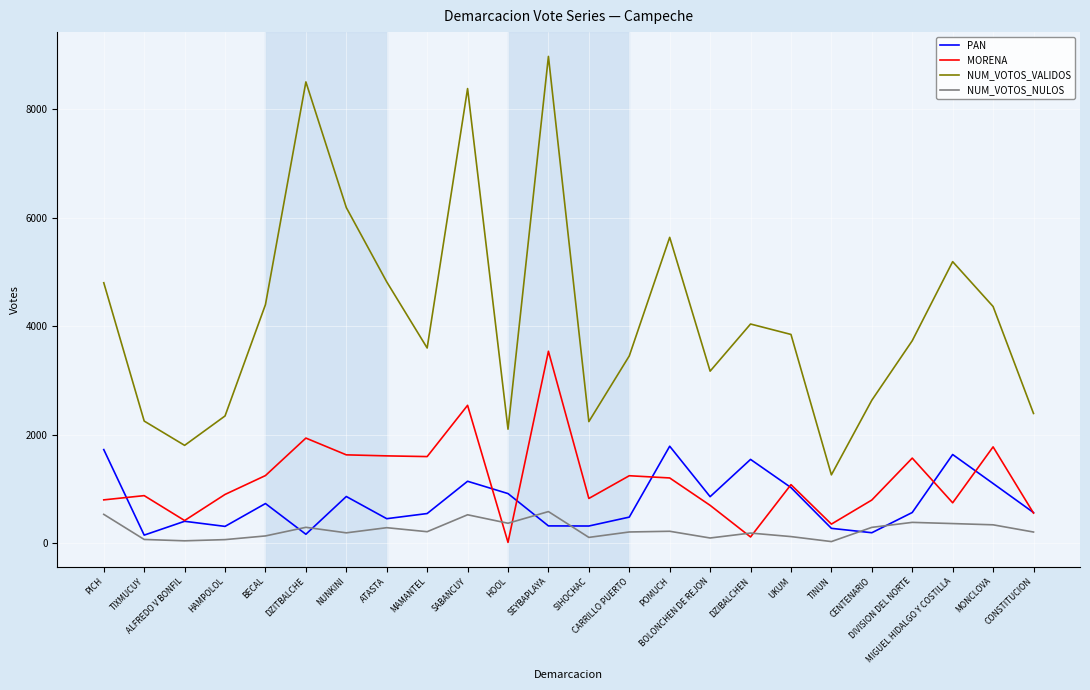

Count the number of categories in the chart.

24